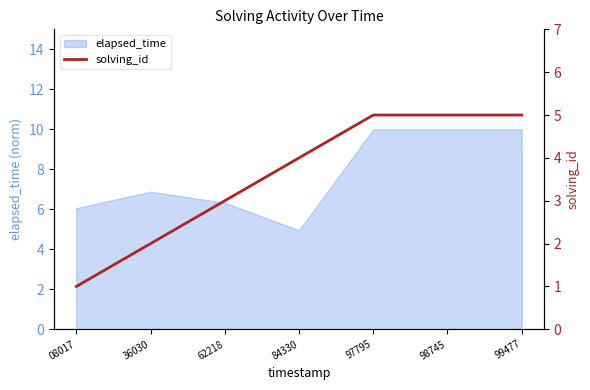

Reading right to left, extract all data points from this chart.

99477=5	98745=5	97795=5	84330=4	62218=3	36030=2	08017=1